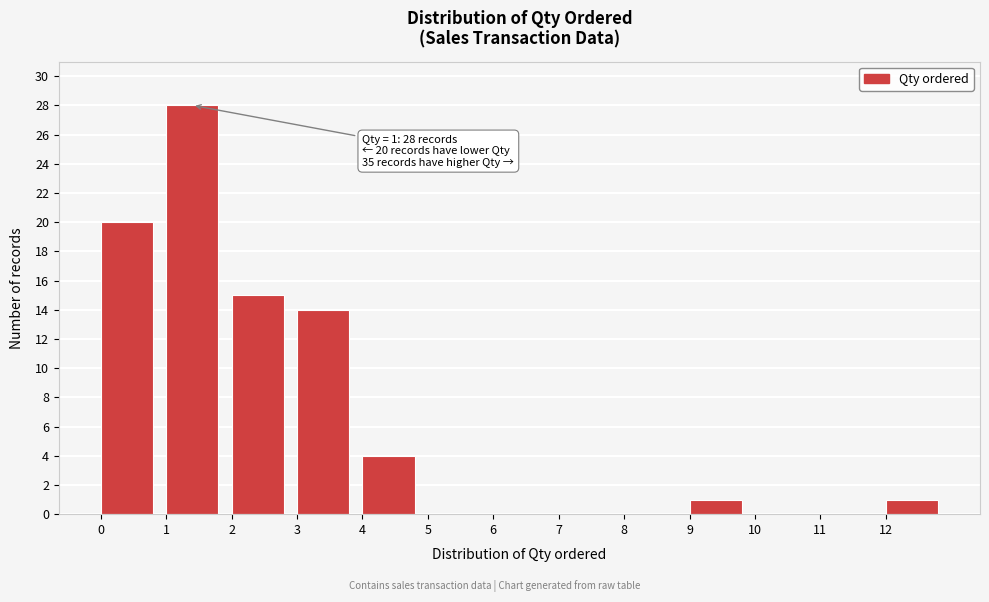

Over which range of the x-axis is the bar tallest?

1 to 2